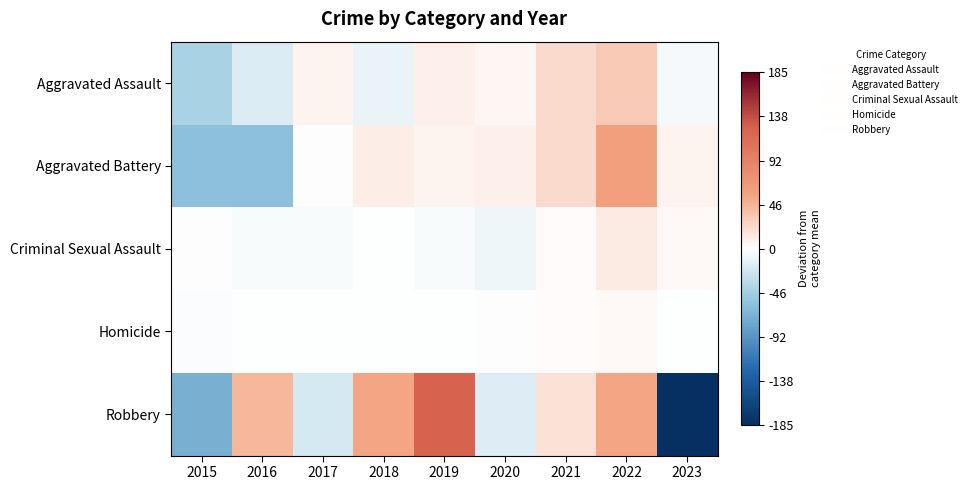

At which category is the sum across all series the highest?

2022